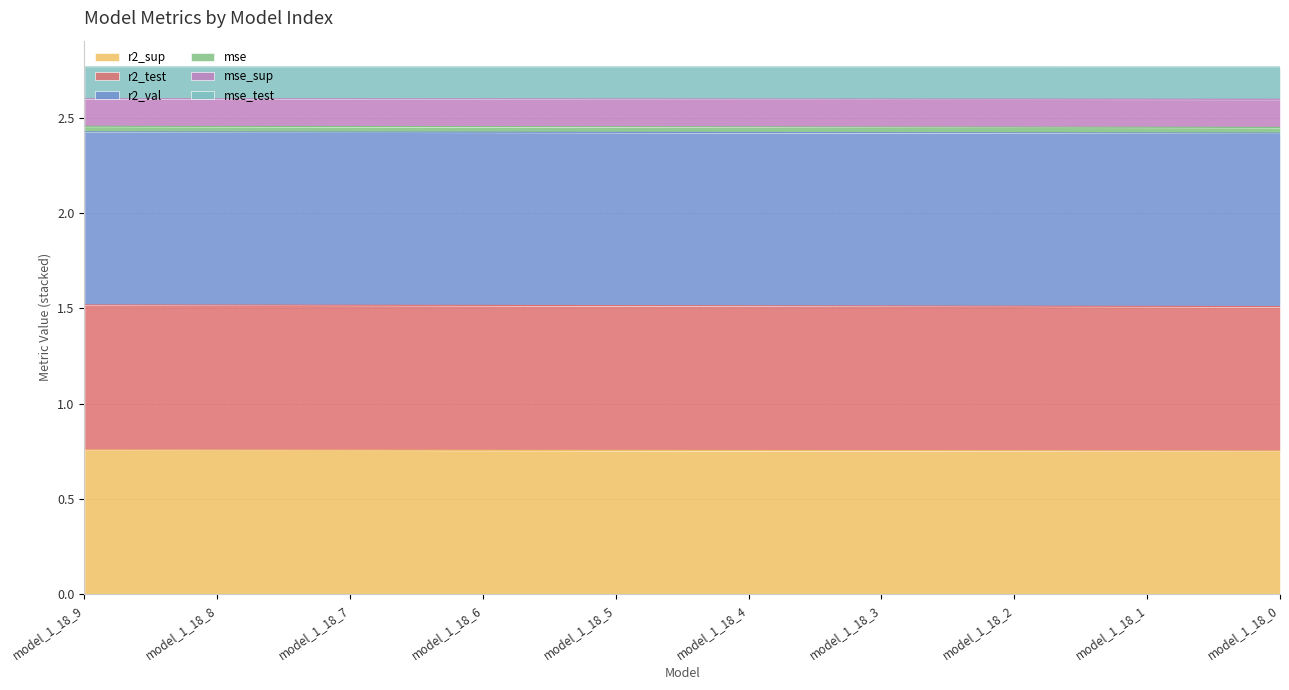

Between model_1_18_5 and model_1_18_0, which is larger?

model_1_18_5